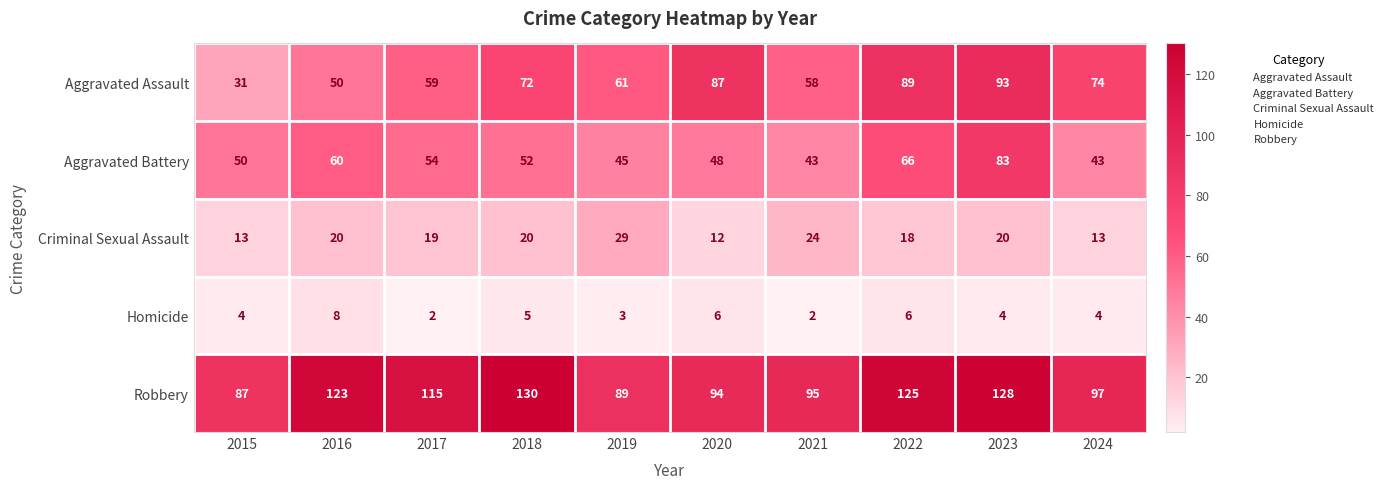

What is the difference between the maximum and second lowest values in the Aggravated Battery series?

40